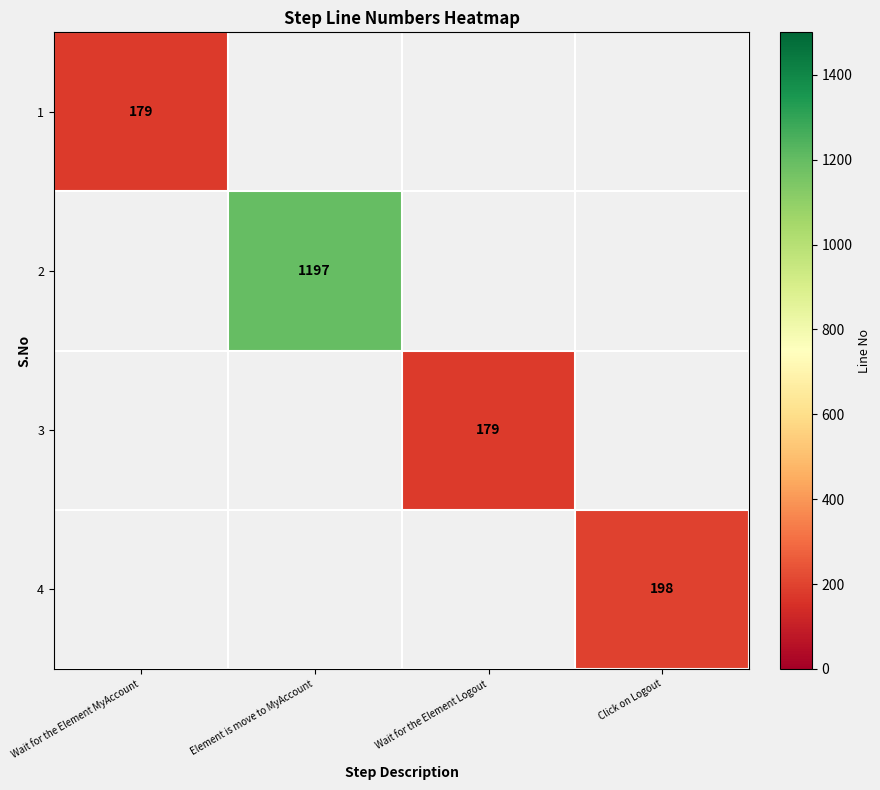

Which label corresponds to the smallest value in the chart?

Wait for the Element MyAccount